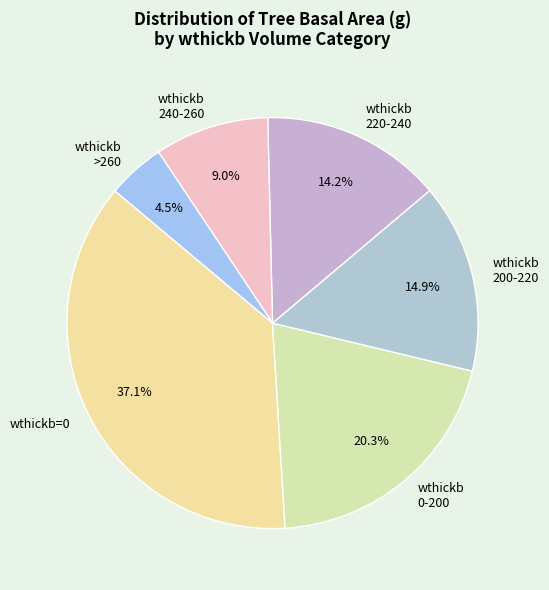

What is the ratio of the value at wthickb 240-260 to the value at wthickb >260?

2.0